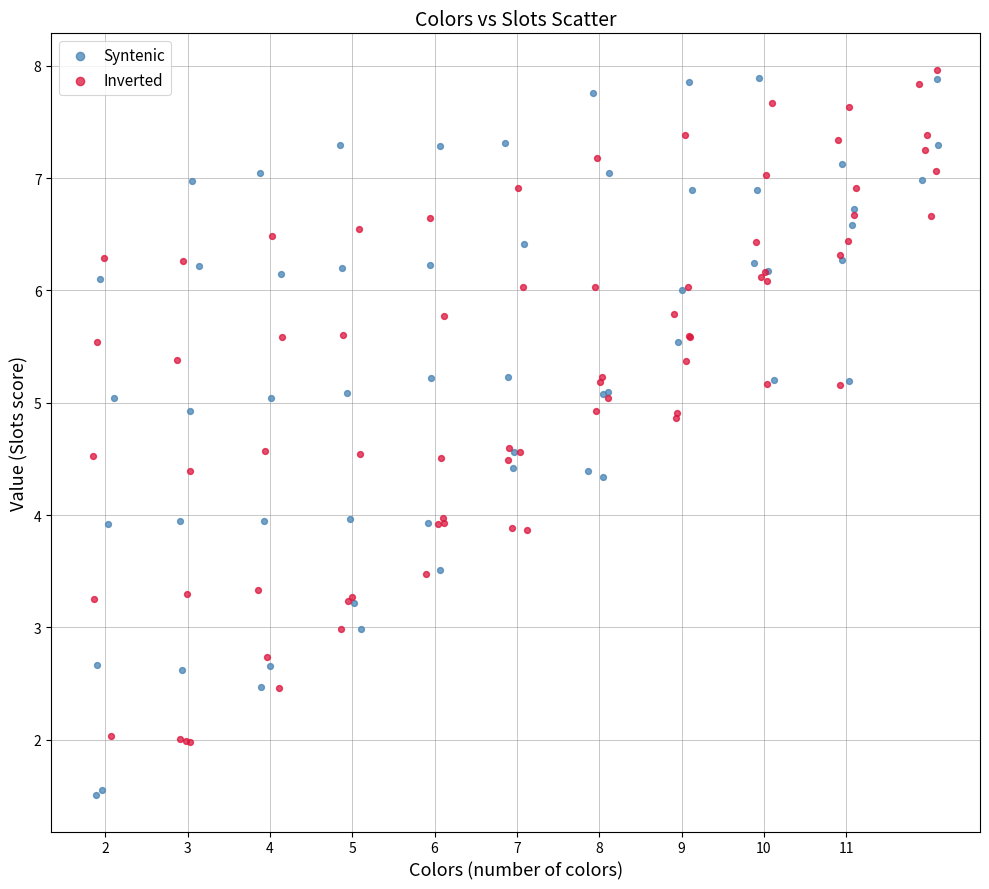

Which series has the widest spread of Y values?

Syntenic